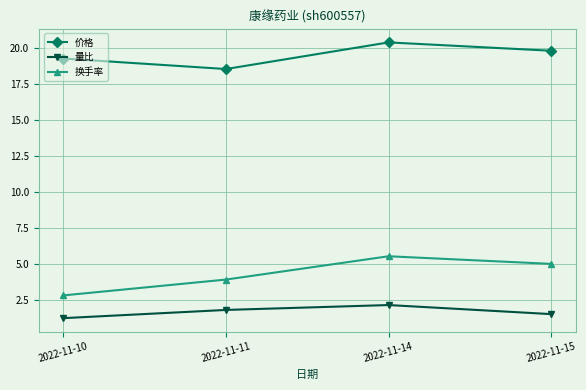

At how many categories does at least one series exceed 13?

4